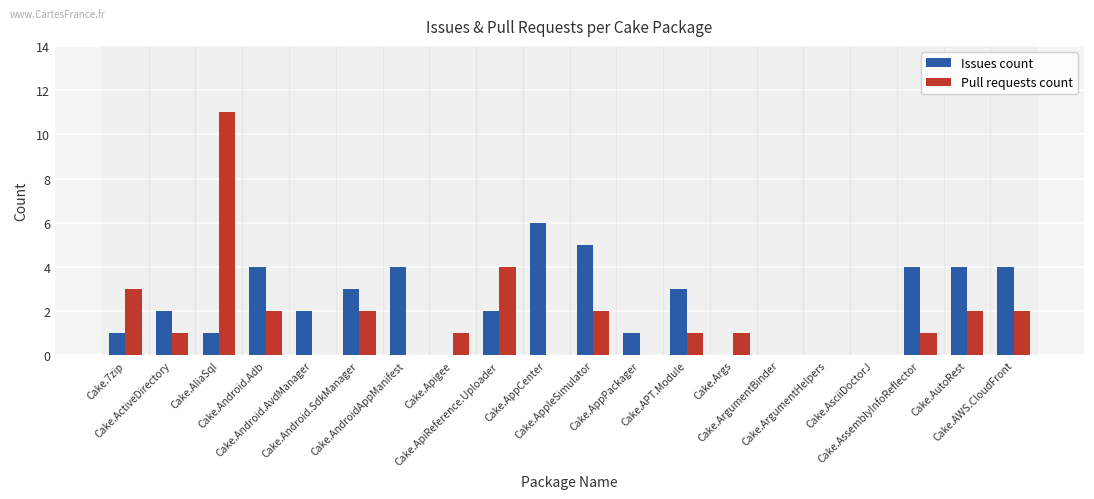

What is the difference between the Issues count values at Cake.Android.AvdManager and Cake.AssemblyInfoReflector?

2